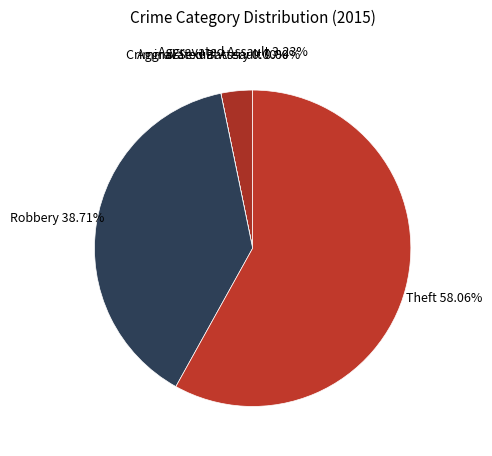

What percentage is the Robbery slice, to the nearest percent?

39%